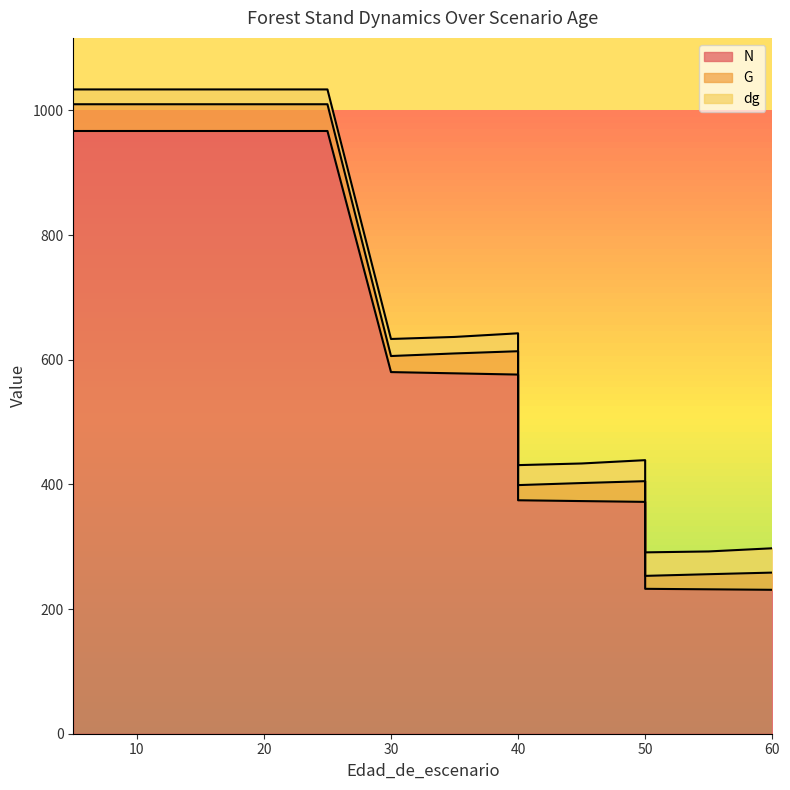

What is the highest value of the G series?

42.9